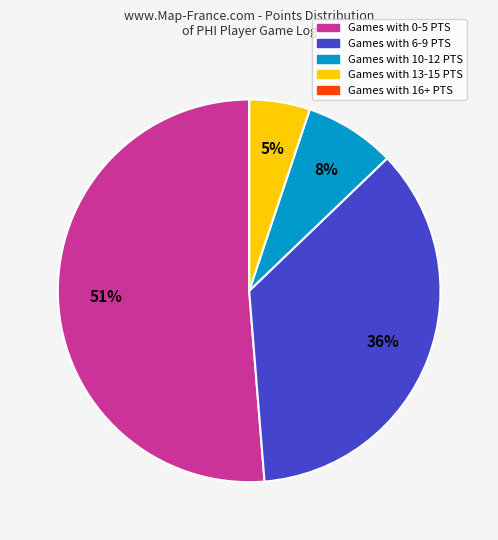

Is there any slice that represents more than half of the pie?

Yes